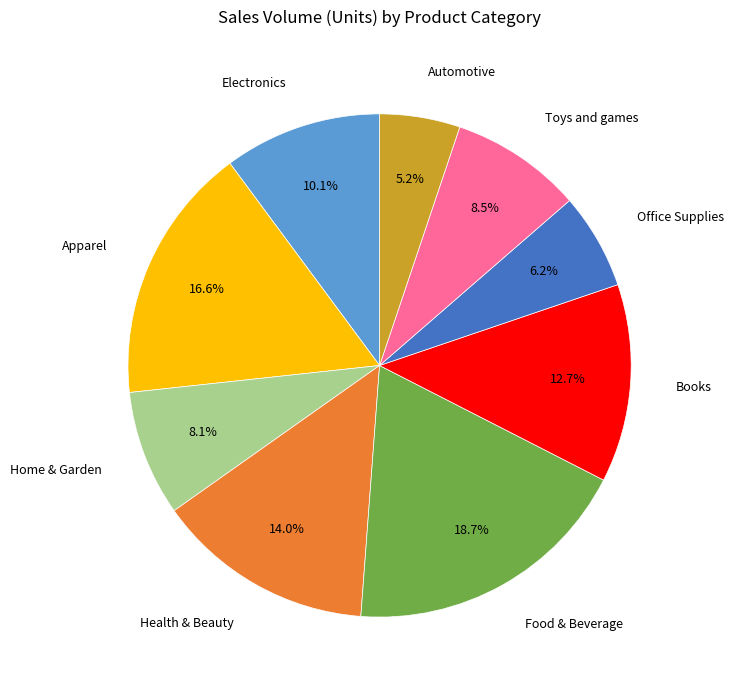

To the nearest percent, what portion does Food & Beverage represent?

19%